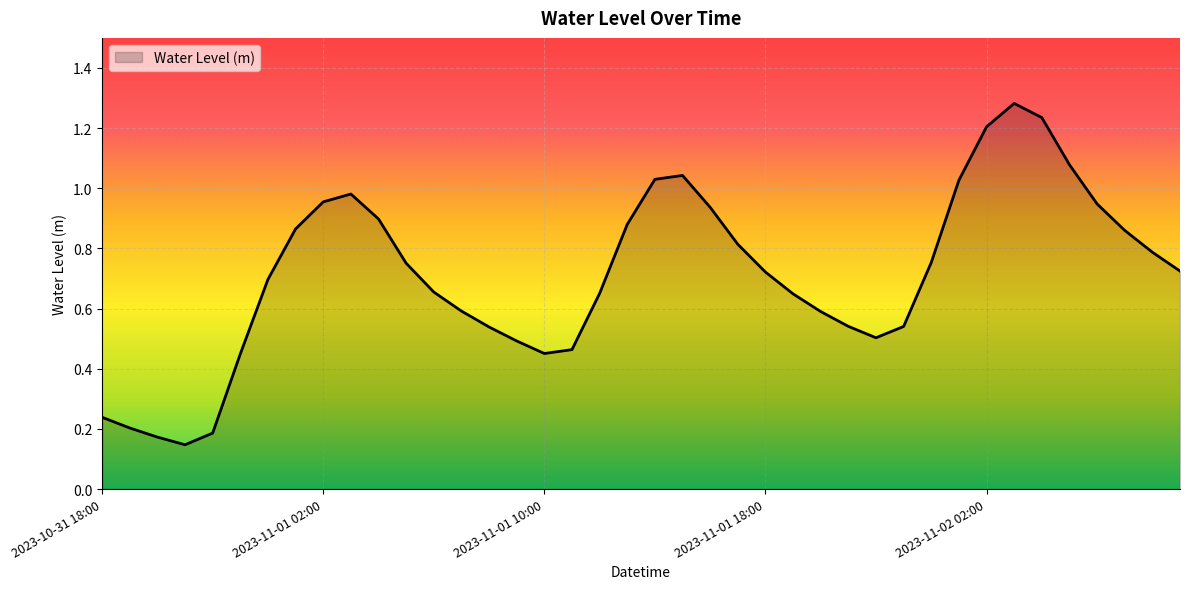

Reading right to left, extract all data points from this chart.

0.7	0.8	0.9	0.9	1.1	1.2	1.3	1.2	1.0	0.8	0.5	0.5	0.5	0.6	0.6	0.7	0.8	0.9	1.0	1.0	0.9	0.7	0.5	0.5	0.5	0.5	0.6	0.7	0.8	0.9	1.0	1.0	0.9	0.7	0.4	0.2	0.1	0.2	0.2	0.2